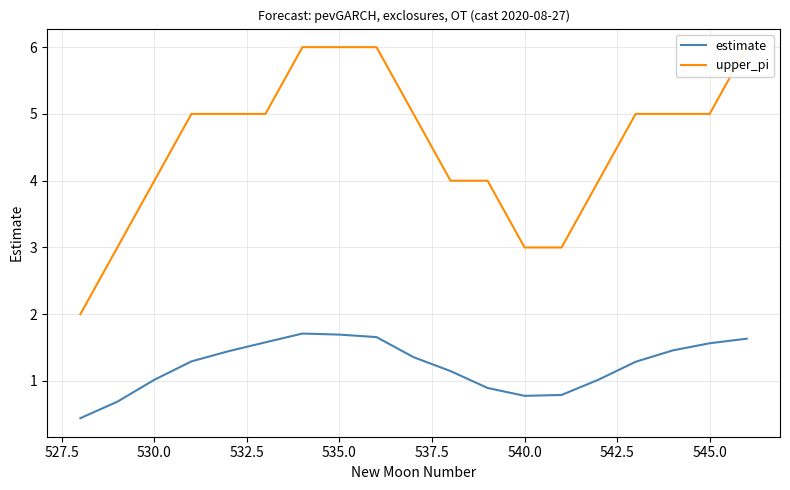

List the series in order of their overall mean, highest first.

upper_pi, estimate